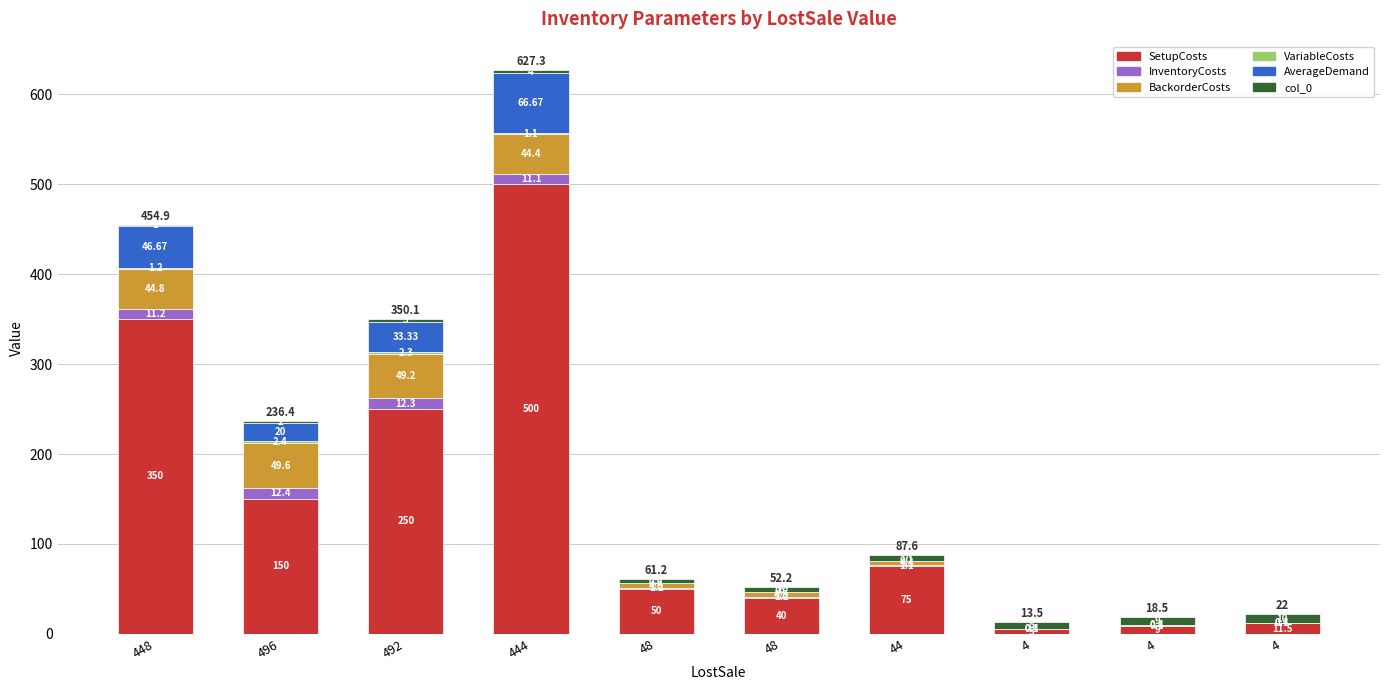

How many series are shown in this chart?

6